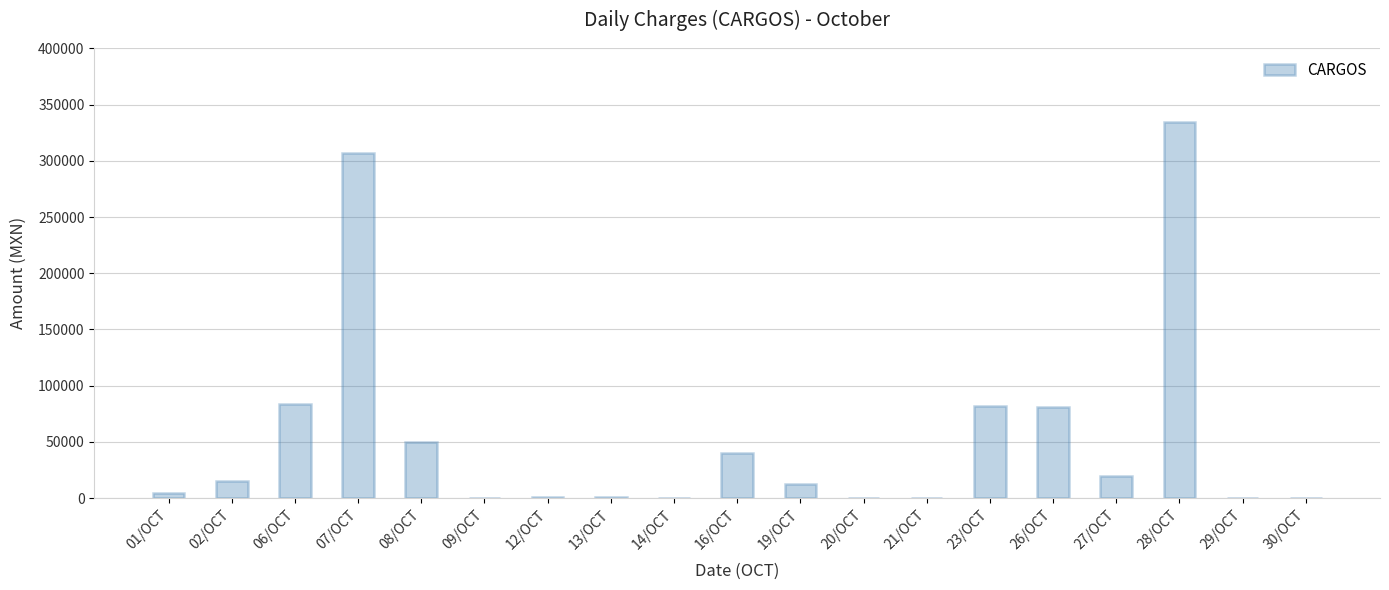

Is it true that the value at 07/OCT is 192348.7?

False